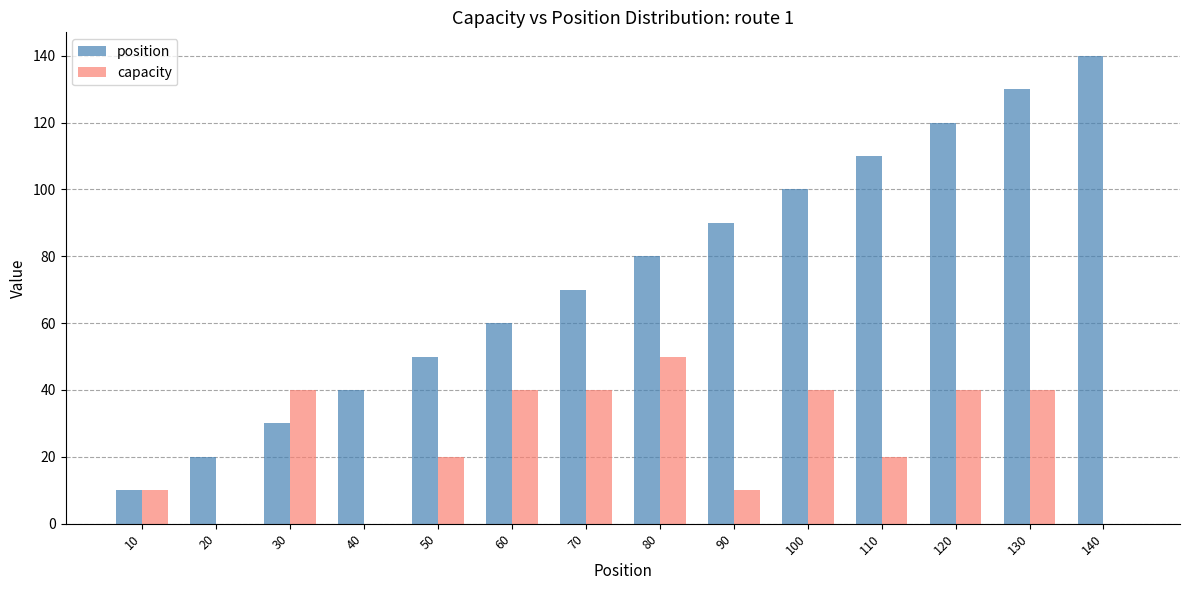

How many series are shown in this chart?

2